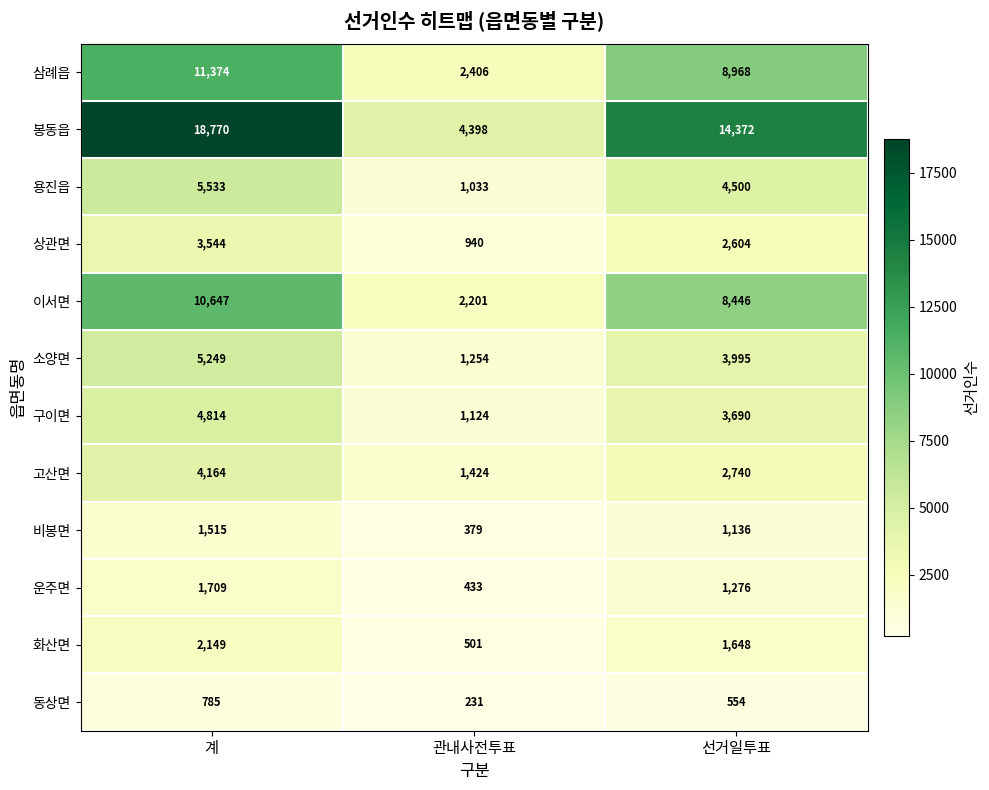

What is the greatest value displayed?

18770